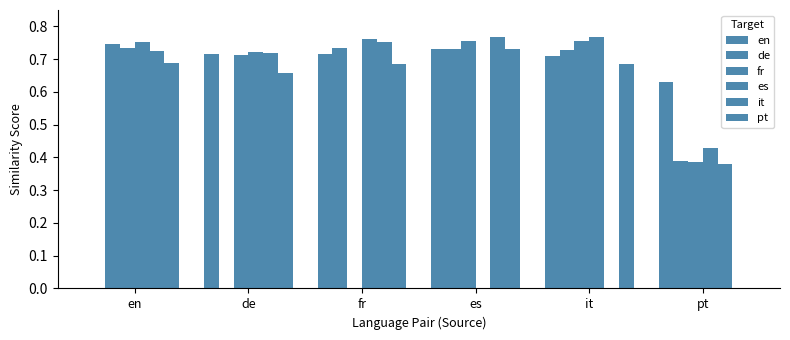

The value of de at it is 1.2. True or false?

False